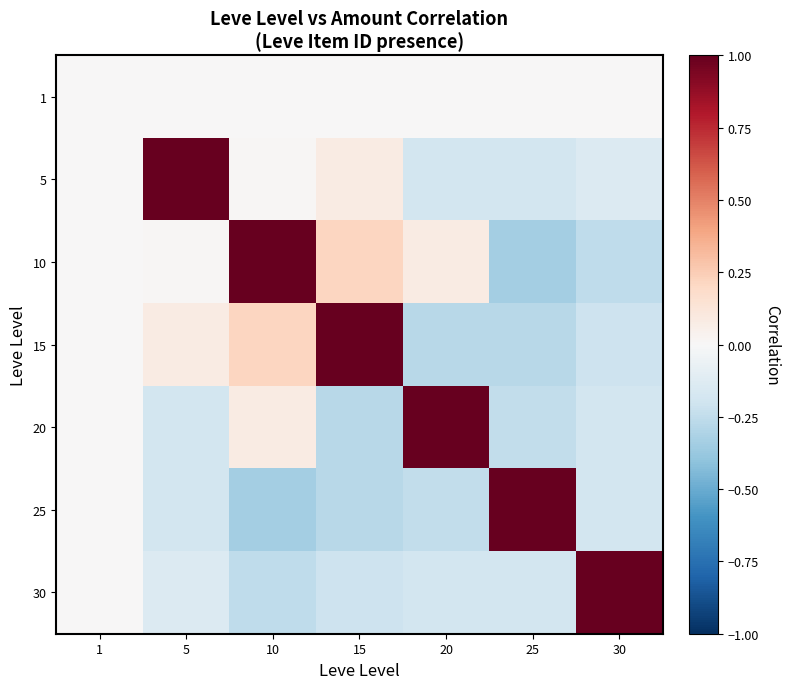

What is the total value across all series at 15?

0.5